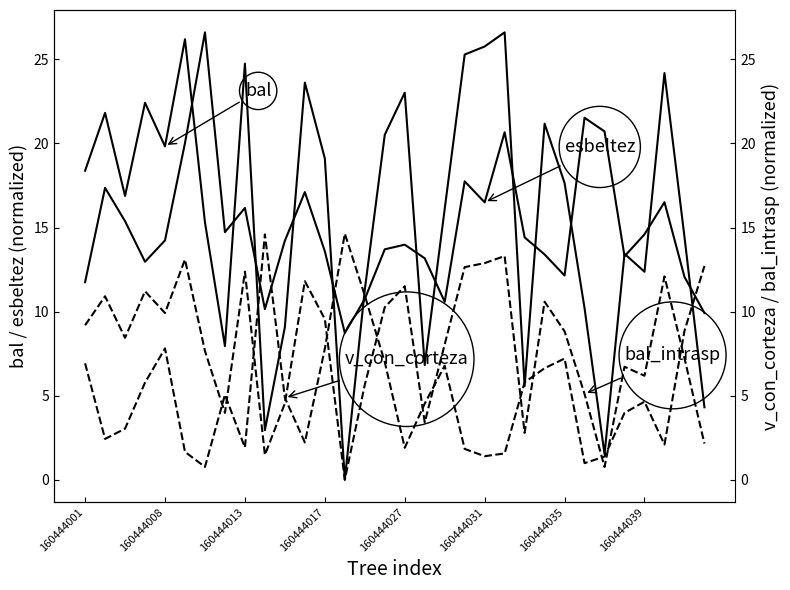

The value of bal_intrasp at 160444039 is 2.5. True or false?

False